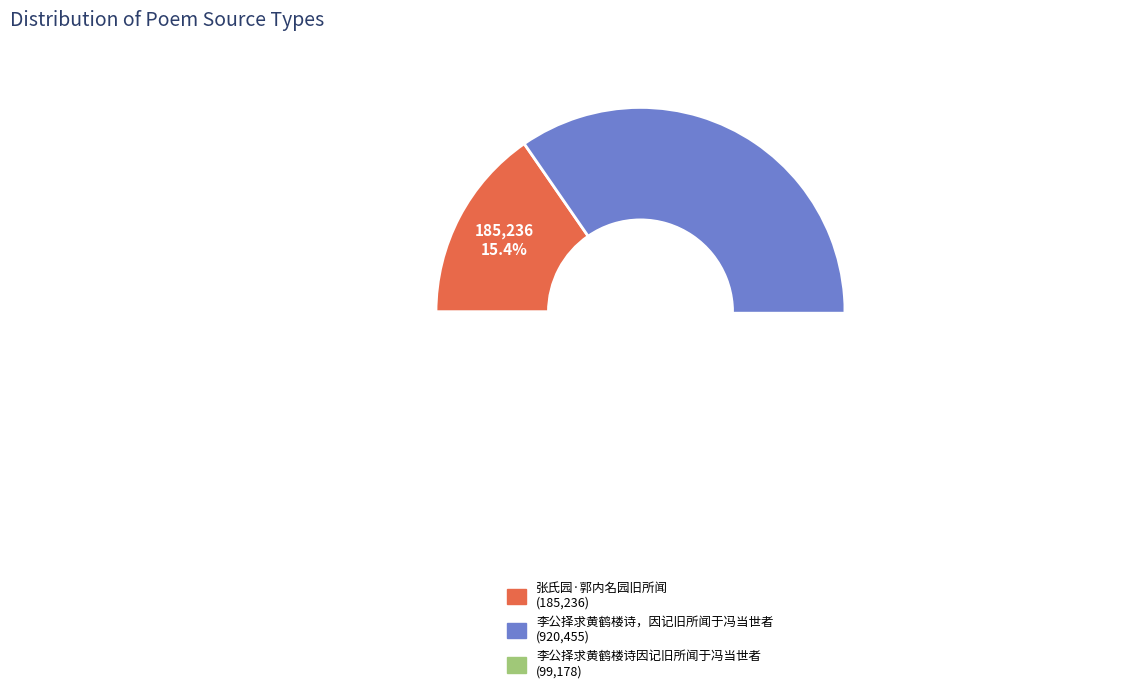

Rank the categories by value from lowest to highest.

李公择求黄鹤楼诗因记旧所闻于冯当世者, 张氏园·郭内名园旧所闻, 李公择求黄鹤楼诗，因记旧所闻于冯当世者